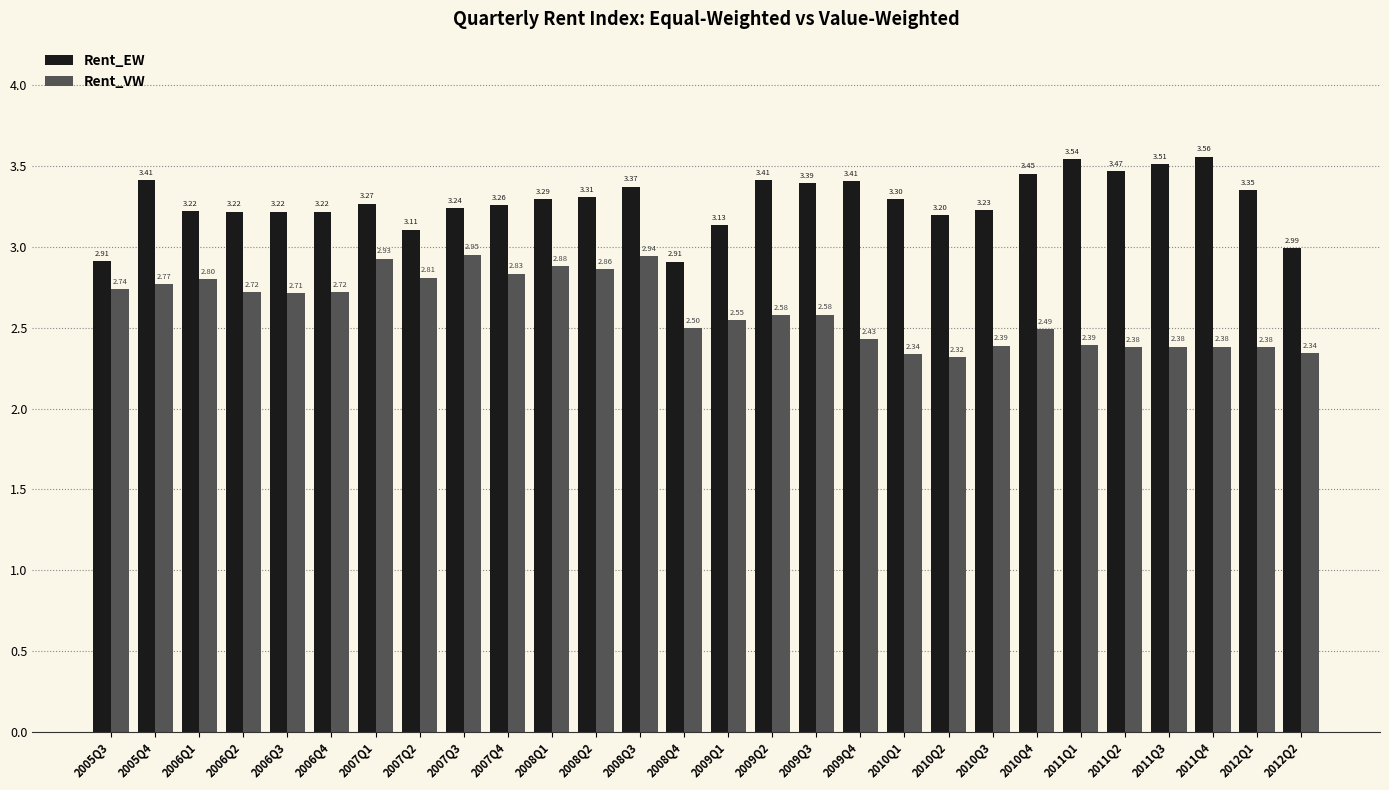

Does the chart contain stacked bars?

No